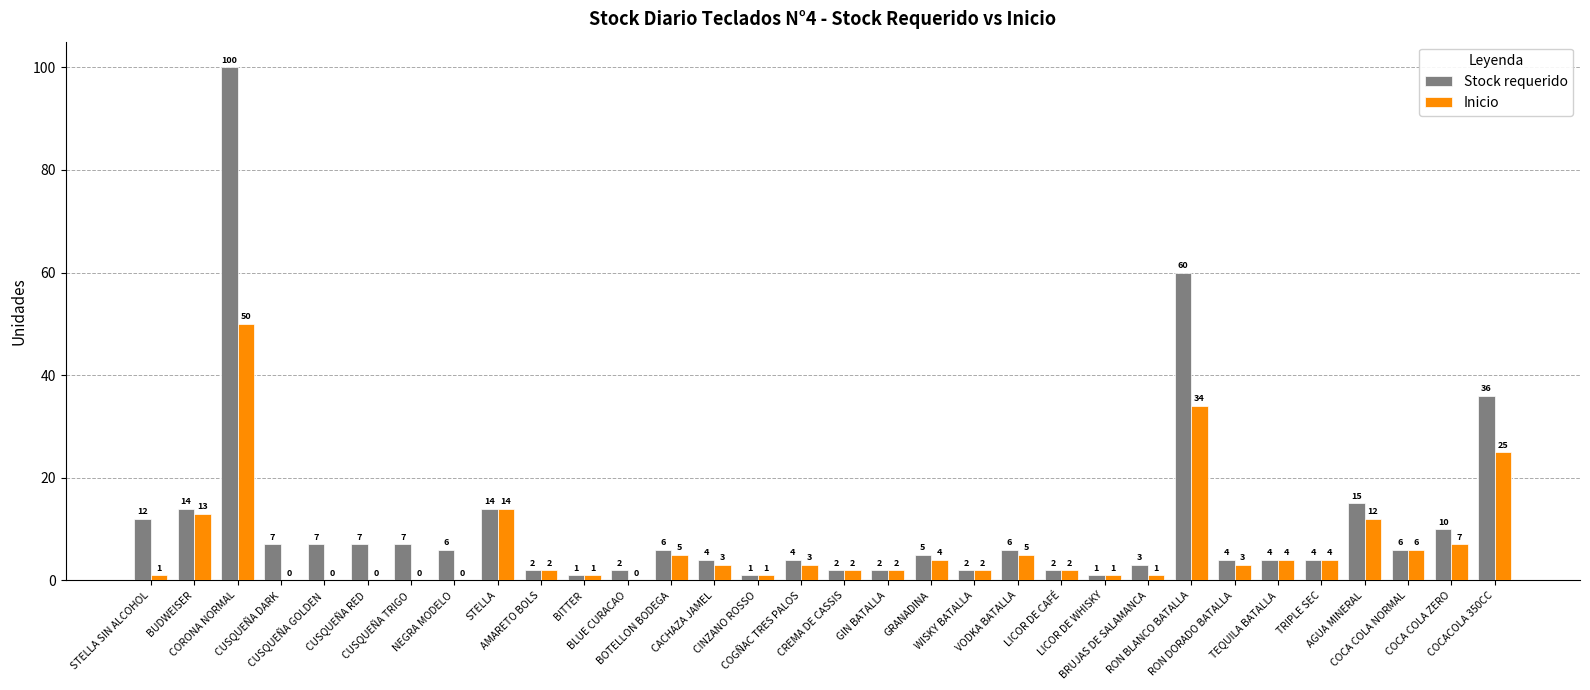

What is the sum of all Inicio values?

207